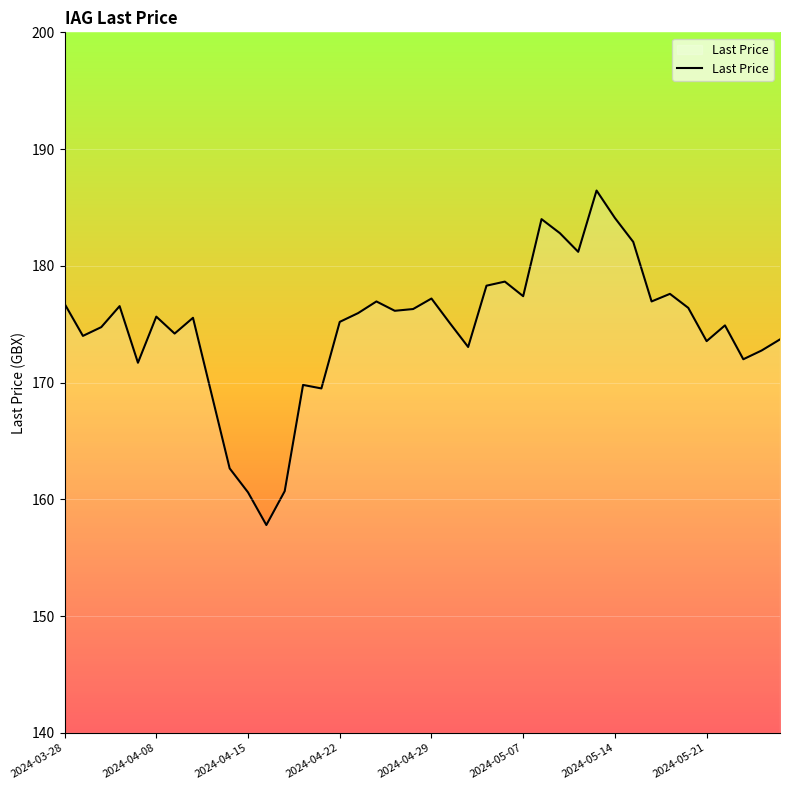

What is the minimum value shown in the chart?

157.8